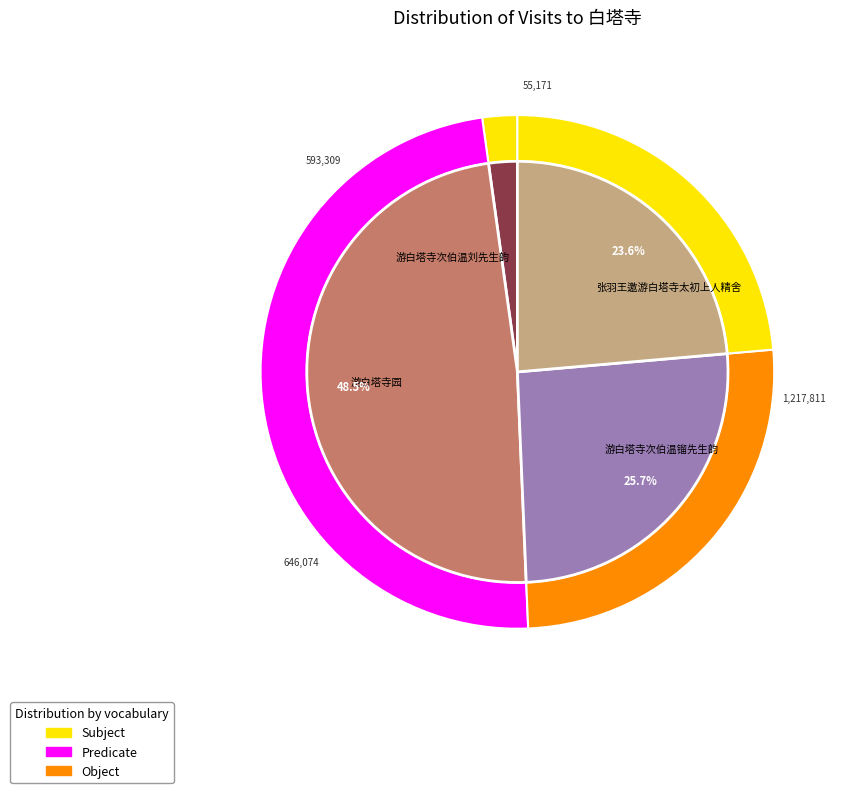

How many segments does this pie chart have?

4